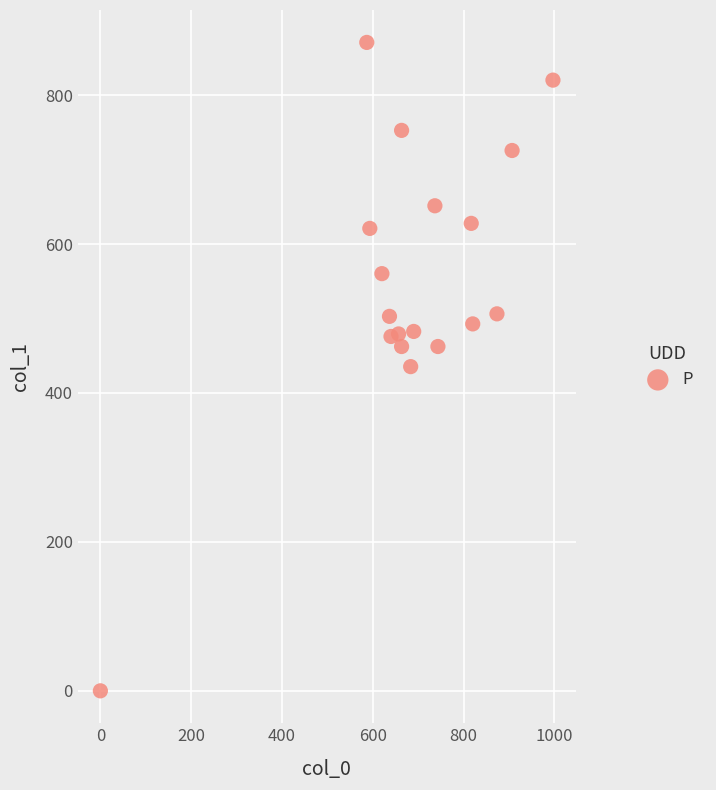

How many points are shown in the scatter plot?

18